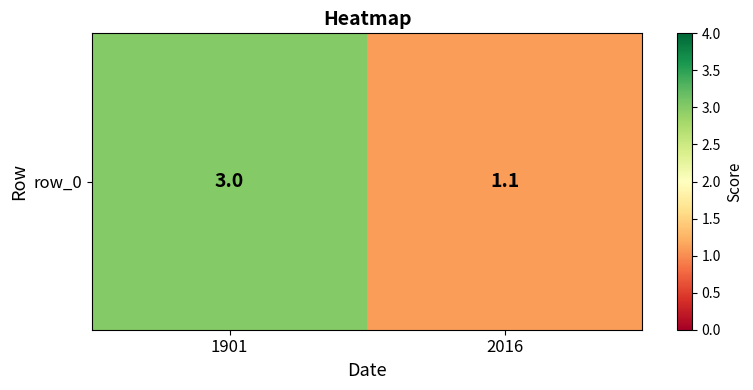

Approximately how many times larger is the value at 1901 compared to 2016?

2.7